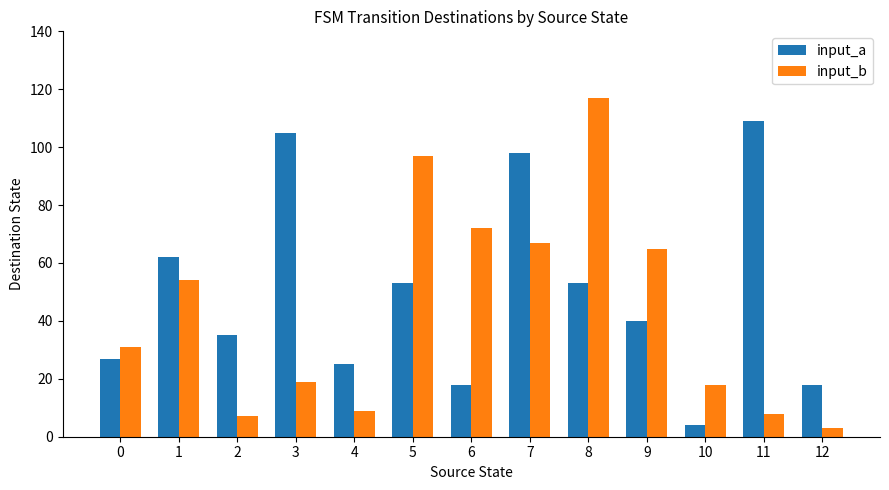

What is the difference between the input_b values at 8 and 0?

86